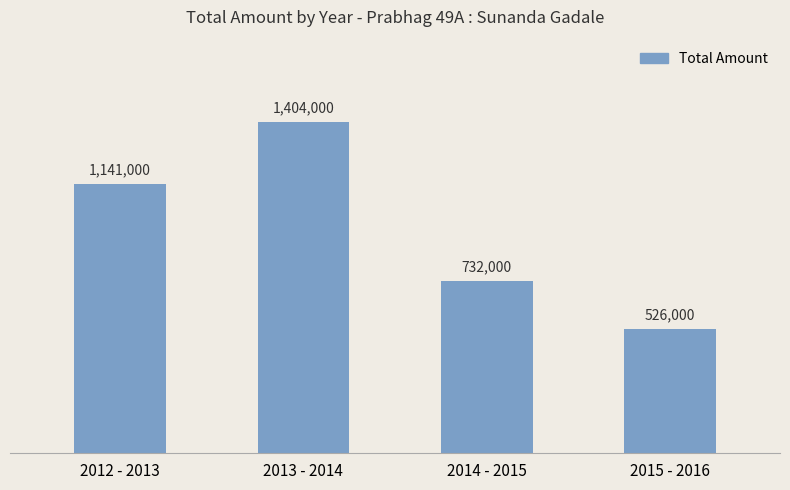

Are the bars grouped side by side (vs. stacked)?

No